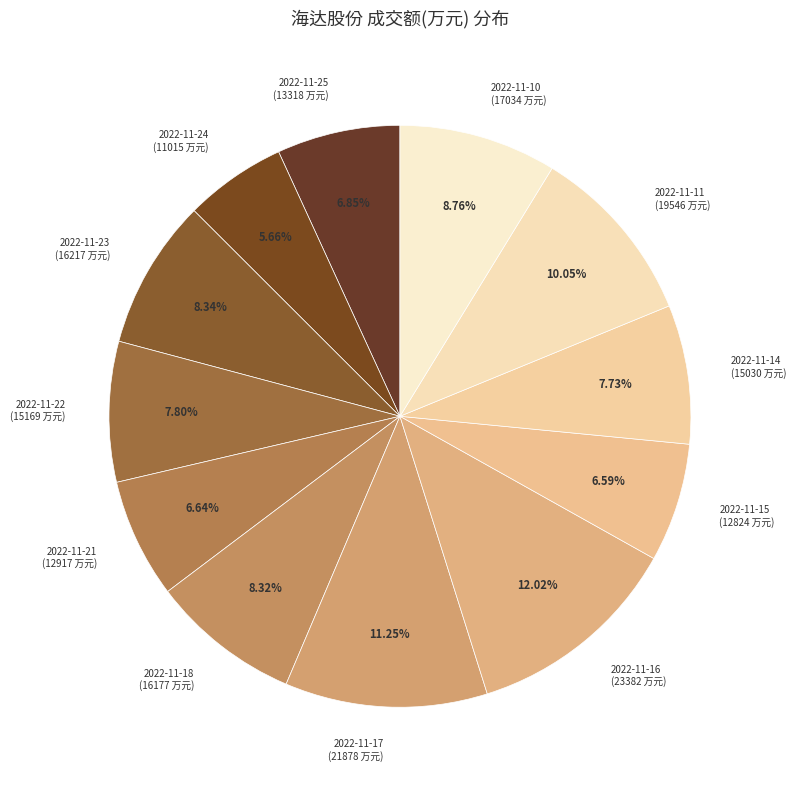

To the nearest percent, what portion does 2022-11-10 represent?

9%